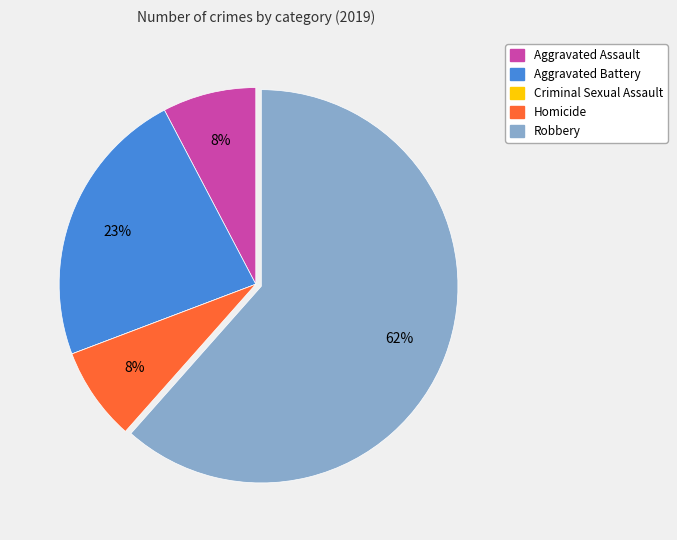

Which slice is the largest?

Robbery